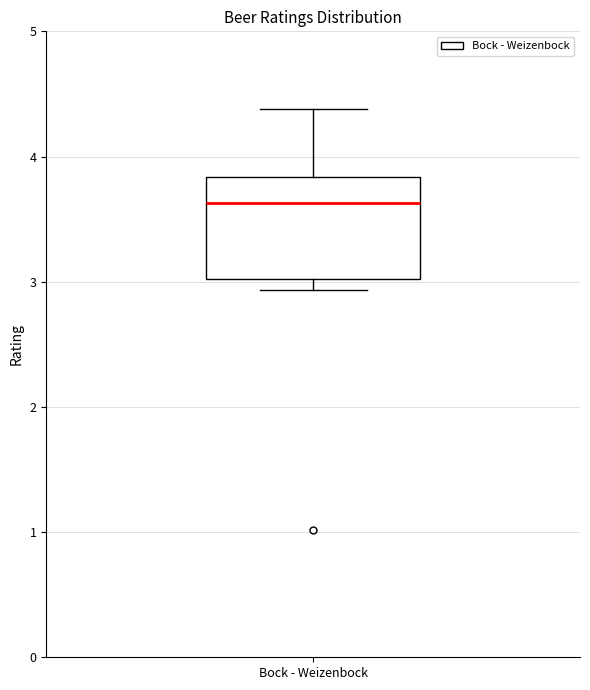

Read this box plot against the y-axis: the position of the median line, the range covered by the box, and the ends of both whiskers. The values are not printed on the chart, so give them approximately, as read against the axis.

median 3.6, box 3.0 to 3.8, whiskers 2.9 to 4.4